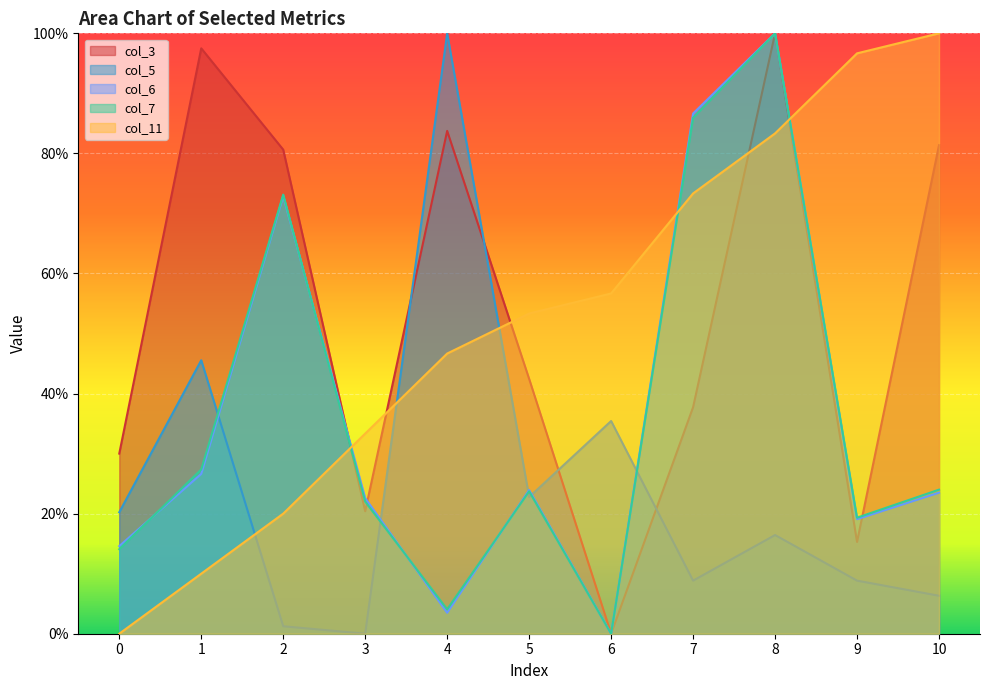

How many values in col_6 are above zero?

10